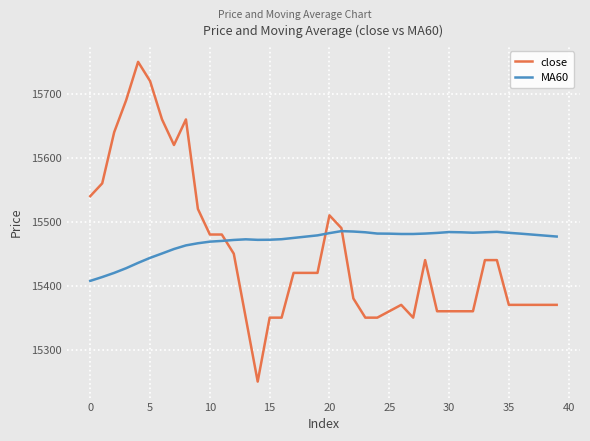

What is the maximum value for MA60?

15485.3